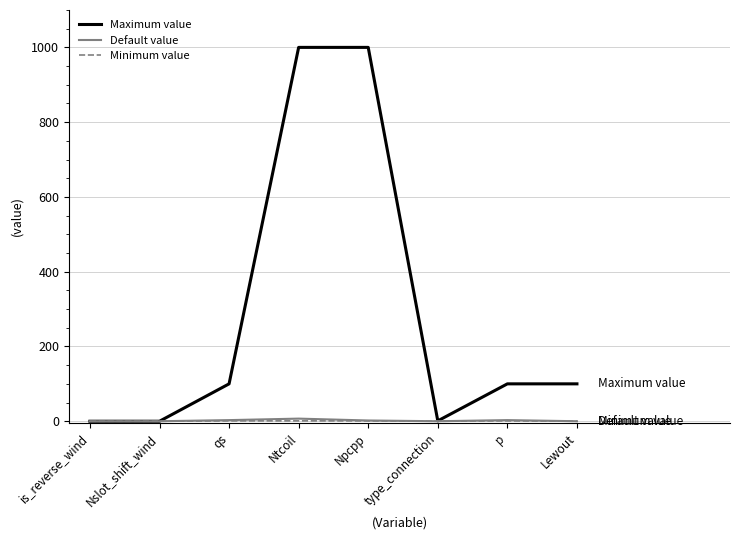

Does the chart display data point markers on the line(s)?

No